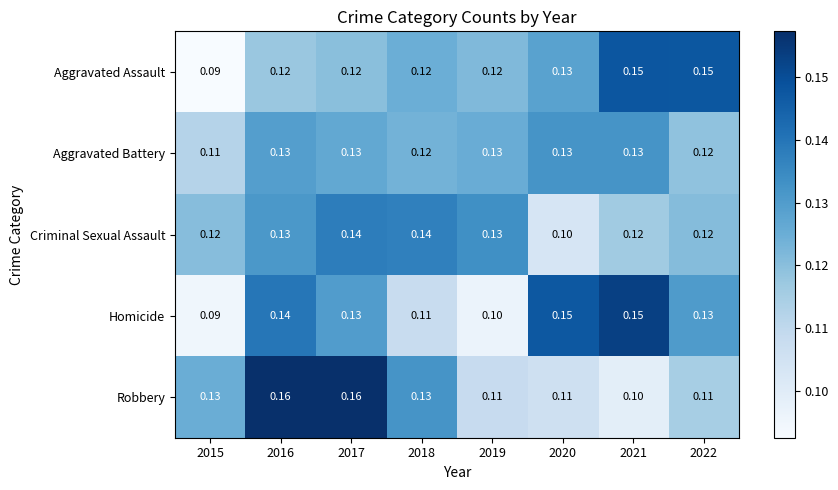

What is the total value across all series at 2021?

0.7